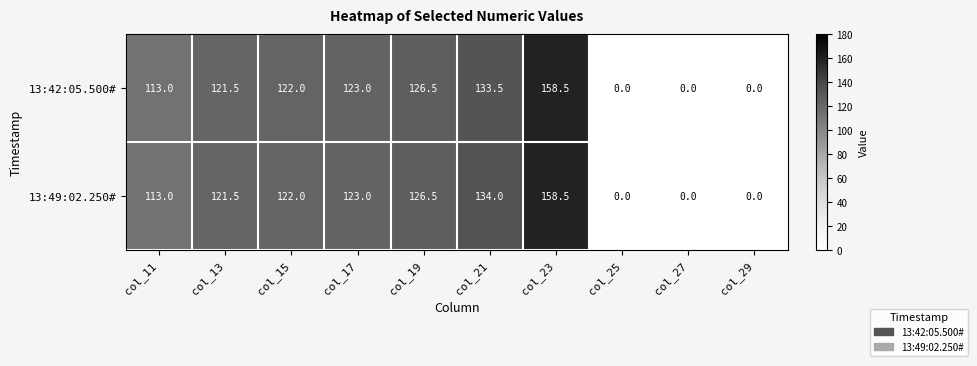

Reading left to right, what are all the values shown in this chart?

13:42:05.500#: 113.0	121.5	122.0	123.0	126.5	133.5	158.5	0.0	0.0	0.0
13:49:02.250#: 113.0	121.5	122.0	123.0	126.5	134.0	158.5	0.0	0.0	0.0